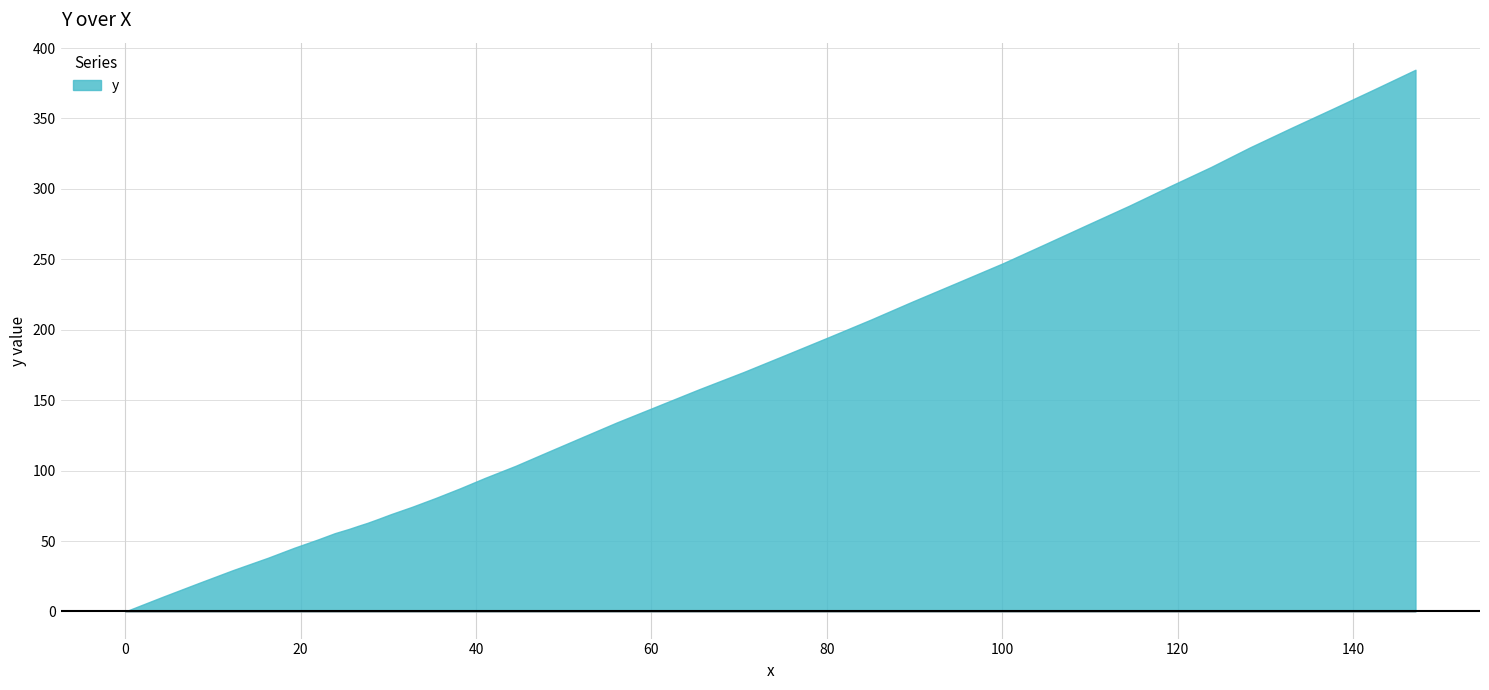

What is the value of the 2nd point from the left?

10.5